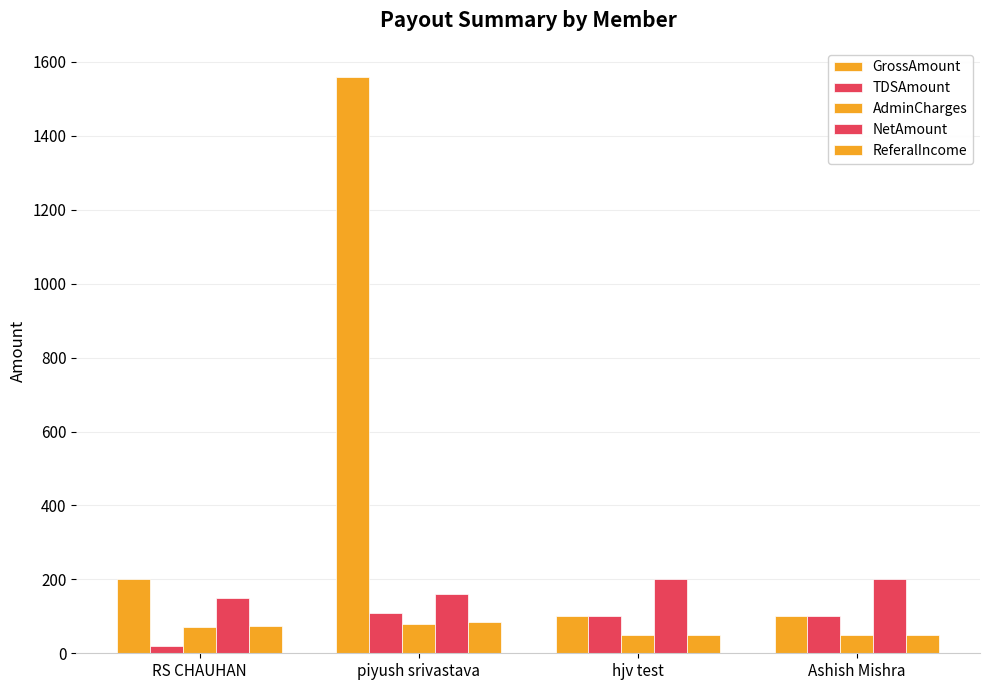

How many bars are there in total?

20